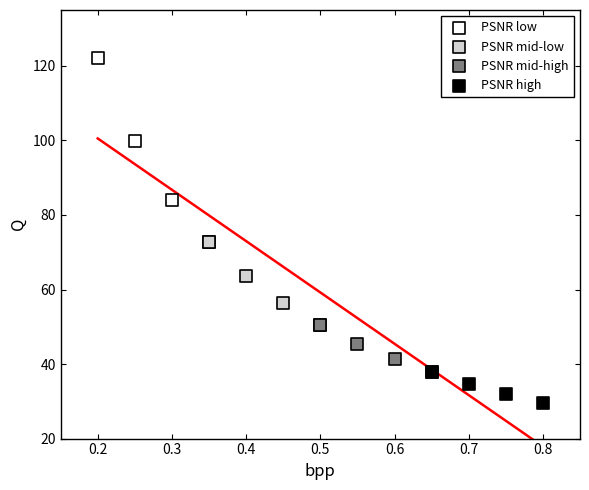

What are all the series names shown in the legend?

PSNR low, PSNR mid-low, PSNR mid-high, PSNR high